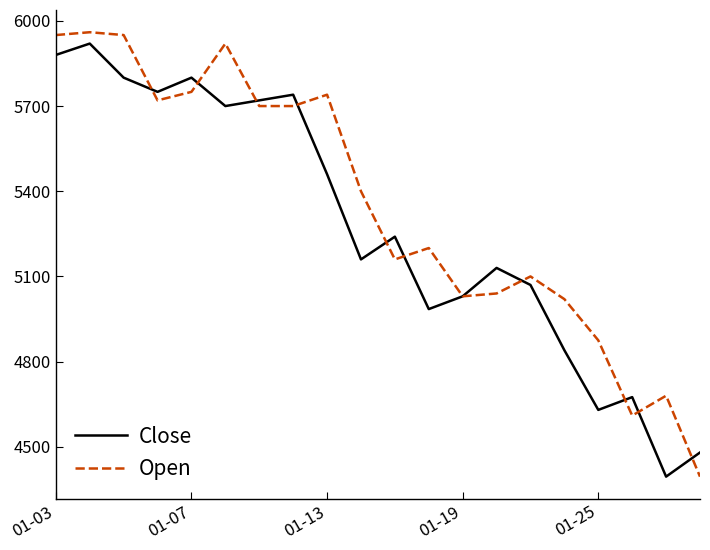

Which series has the largest range (max minus min)?

Open